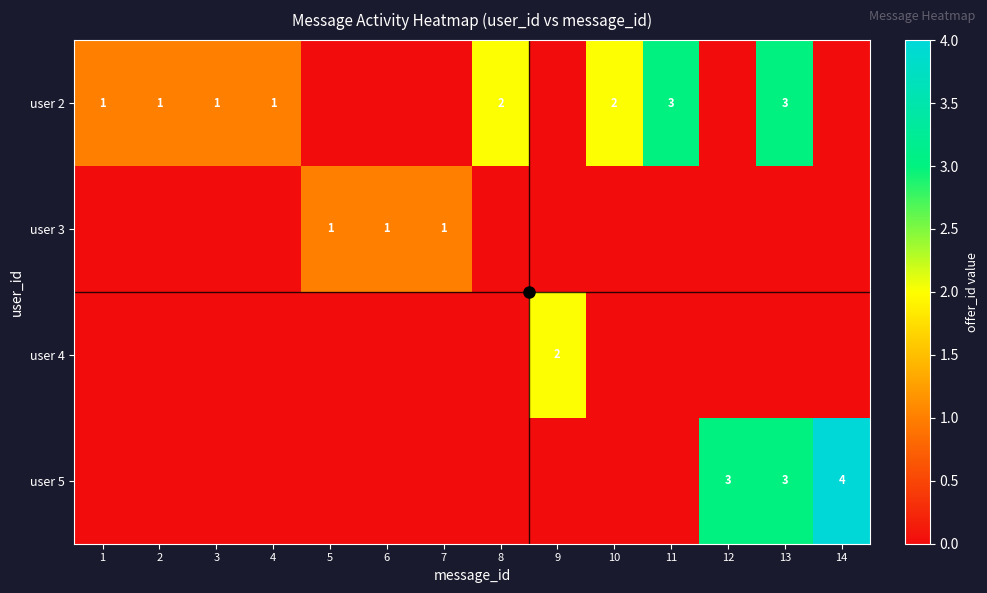

Which series has the largest range (max minus min)?

user 5